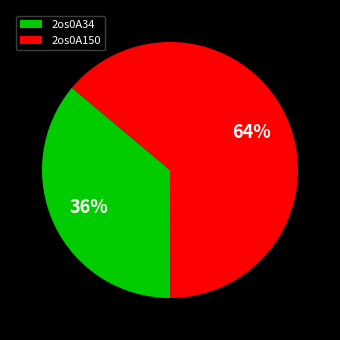

Do 2os0A34 and 2os0A150 together represent more than half of the pie?

Yes